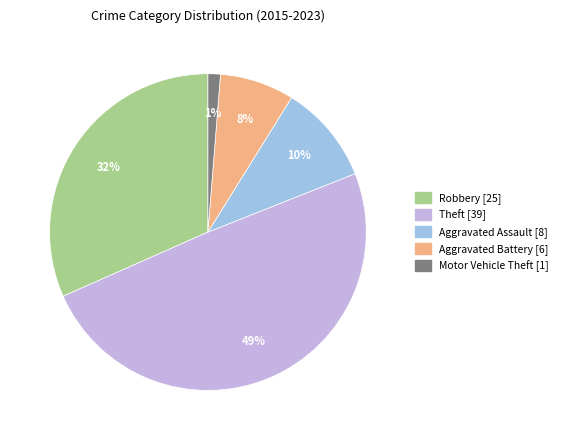

What is the ratio of the value at Aggravated Assault to the value at Theft?

0.2